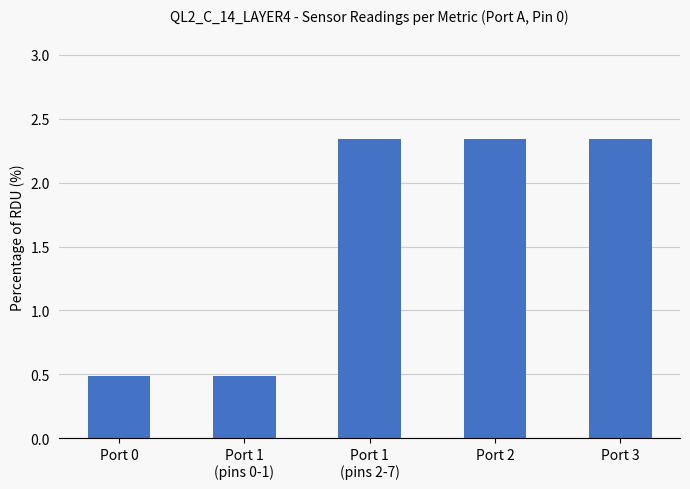

What position from the left is Port 3?

5